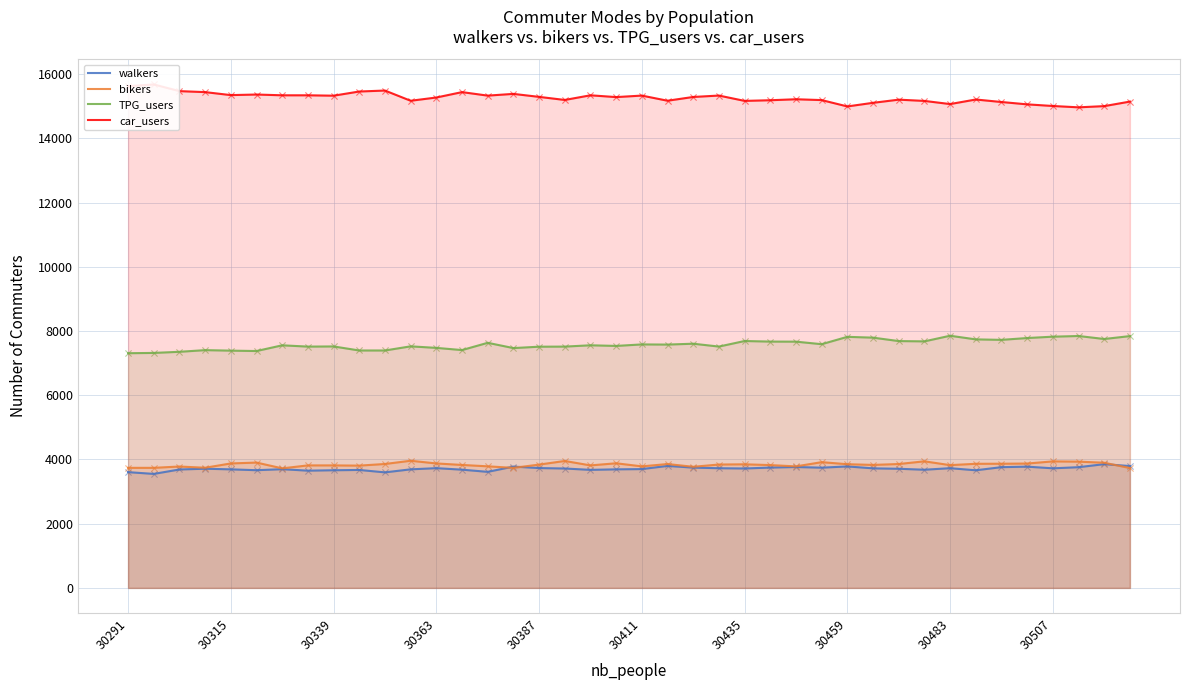

True or false: walkers and TPG_users intersect in this chart.

False